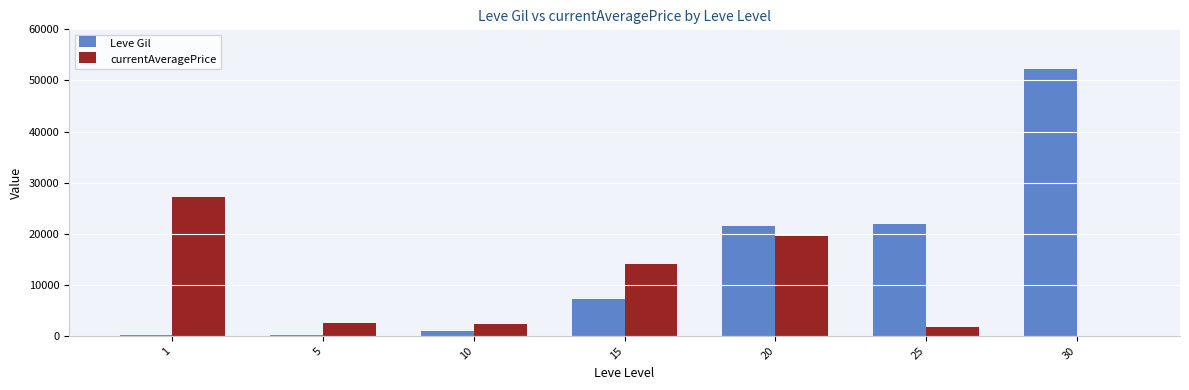

Does the chart contain stacked bars?

No